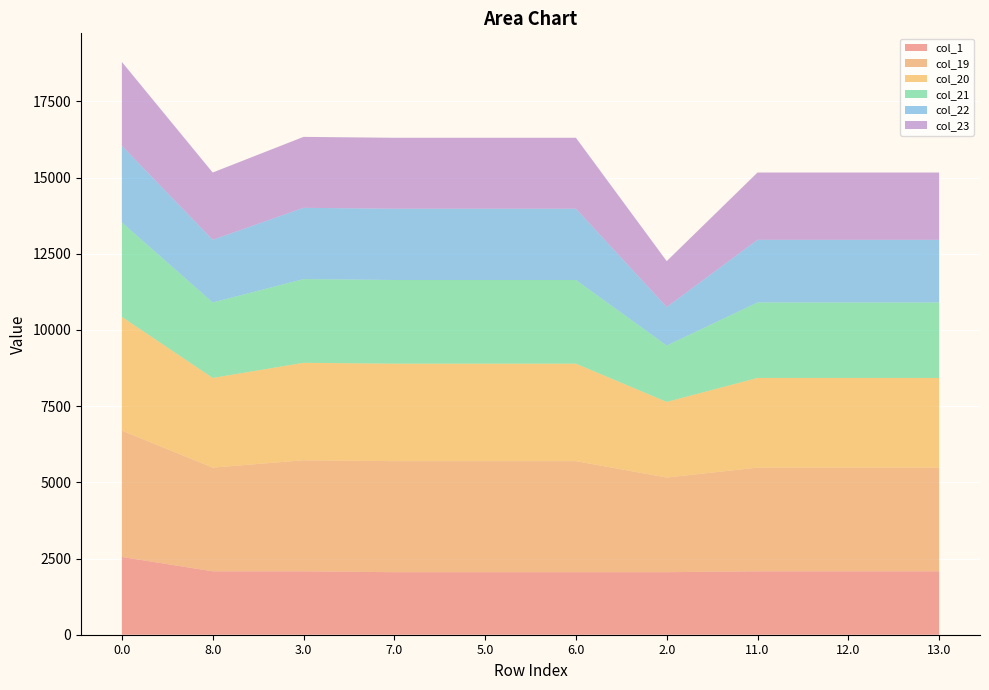

Reading left to right, transcribe all the data shown in this chart.

col_1: 2552.0	2081.3	2081.3	2052.0	2052.0	2052.0	2052.0	2081.3	2081.3	2081.3
col_19: 4145.6	3401.8	3643.4	3643.4	3643.4	3643.4	3105.8	3401.8	3401.8	3401.8
col_20: 3731.2	2943.6	3199.0	3199.0	3199.0	3199.0	2482.3	2943.6	2943.6	2943.6
col_21: 3099.2	2476.9	2746.2	2746.2	2746.2	2746.2	1850.3	2476.9	2476.9	2476.9
col_22: 2512.8	2055.9	2339.0	2339.0	2339.0	2339.0	1263.9	2055.9	2055.9	2055.9
col_23: 2754.9	2208.4	2328.4	2328.4	2328.4	2328.4	1506.0	2208.4	2208.4	2208.4